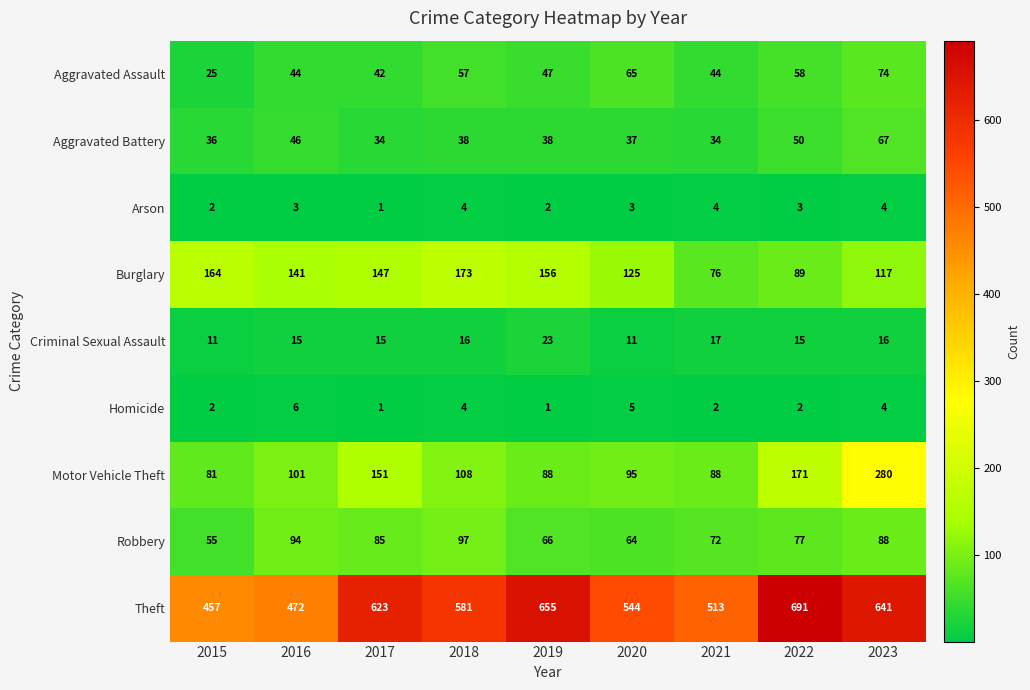

Which category has the highest value across all series?

2022